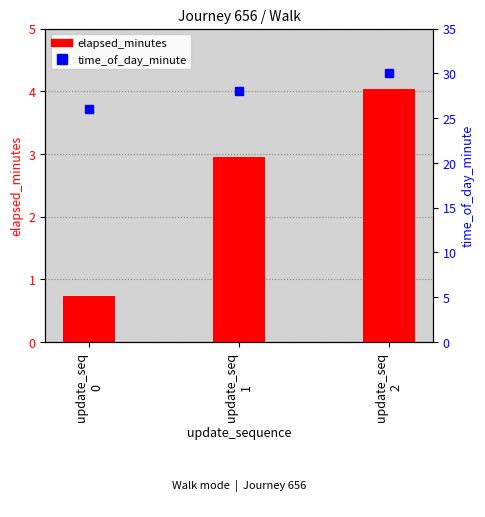

At how many categories does at least one series exceed 26?

2